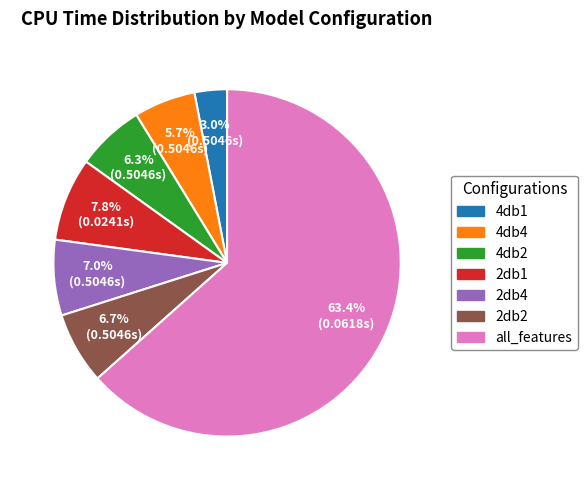

Is there any slice that represents more than half of the pie?

Yes